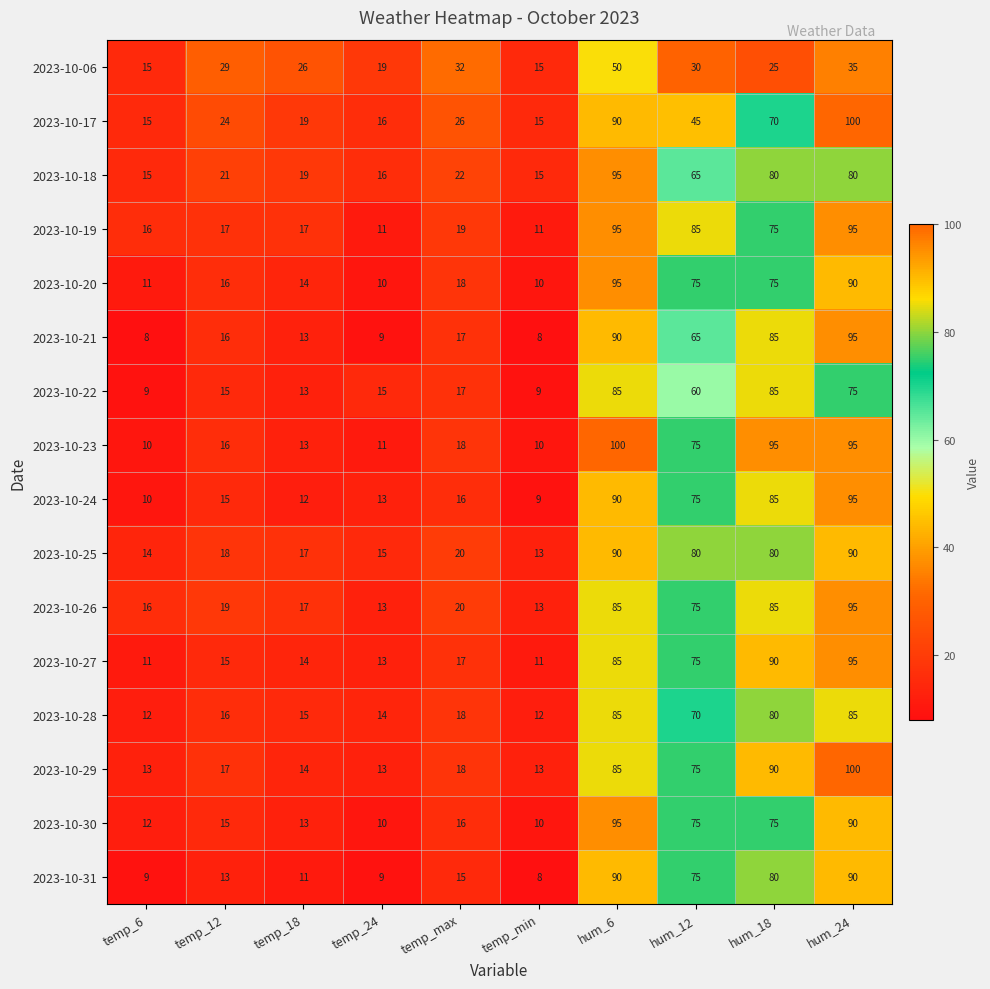

What is the difference between the 2023-10-24 values at temp_min and hum_18?

76